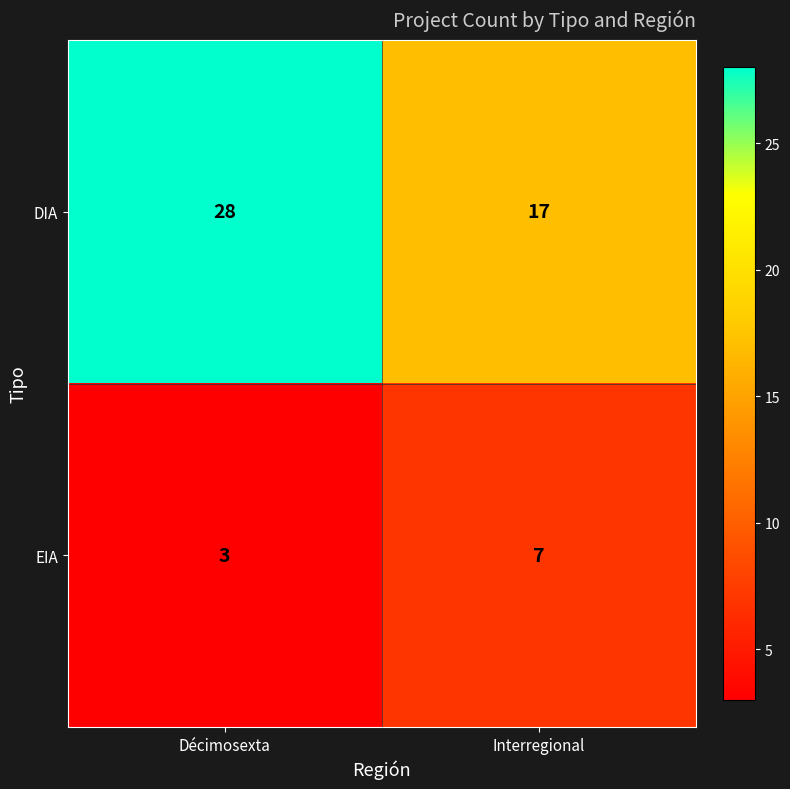

Which series changed the most between Décimosexta and Interregional?

DIA